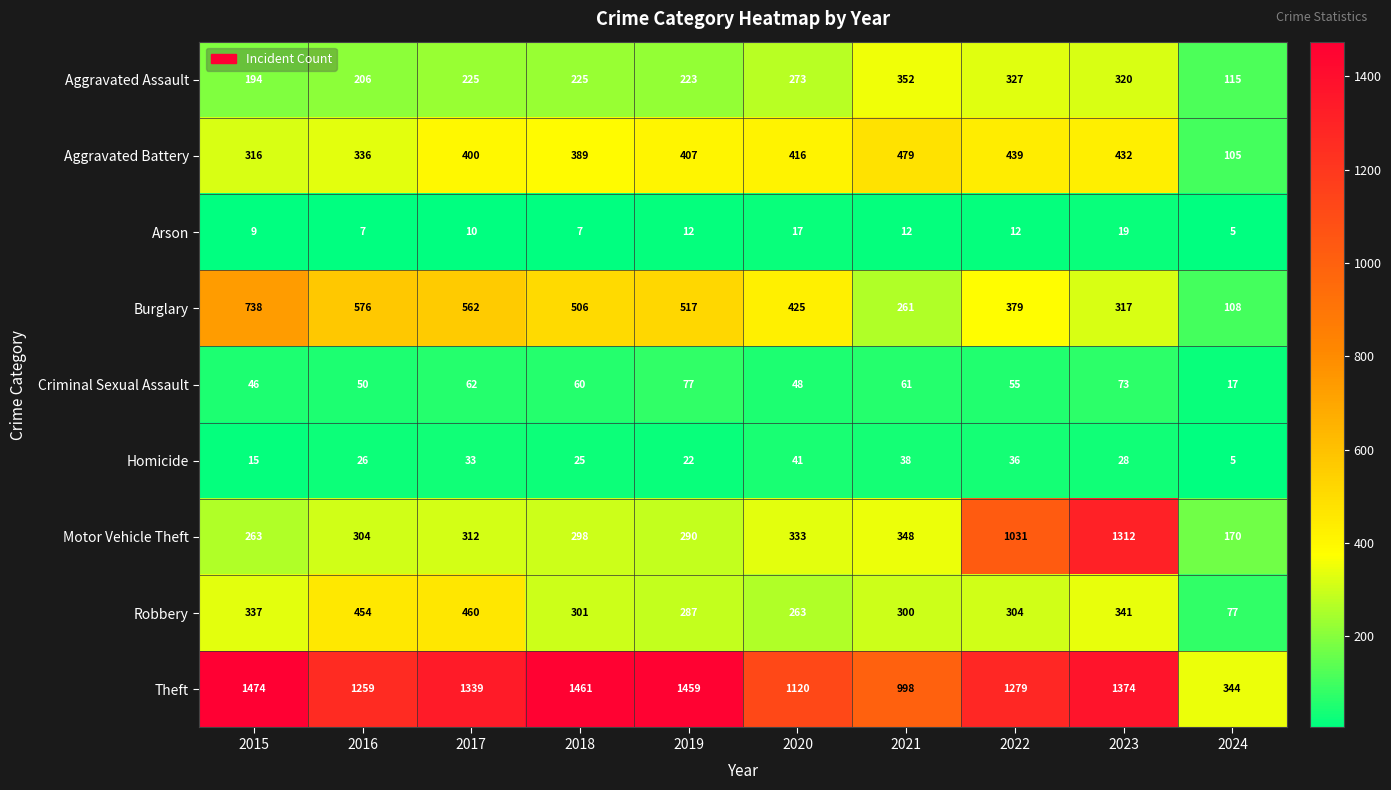

Where is Robbery nearest to the value 268?

2020